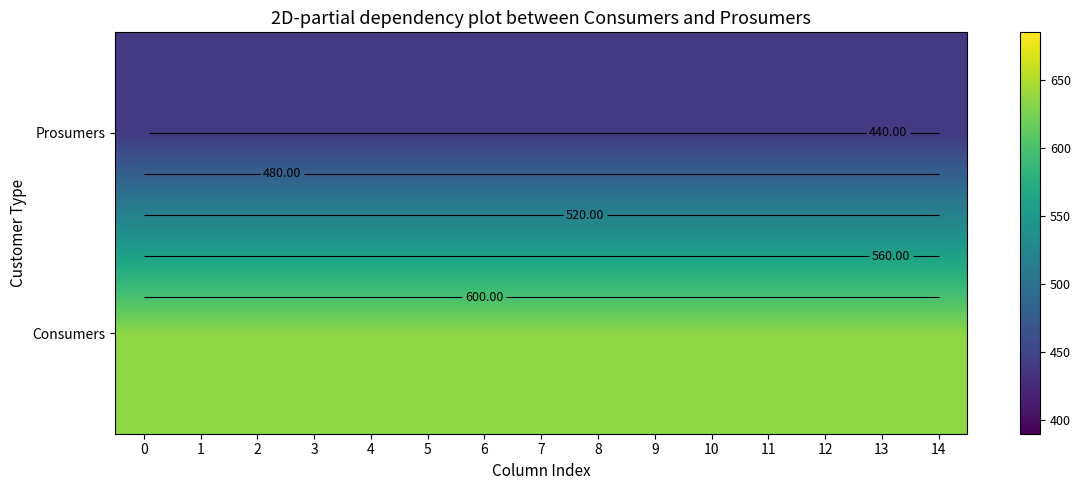

What is the spread (max minus min) of values at 4?

195